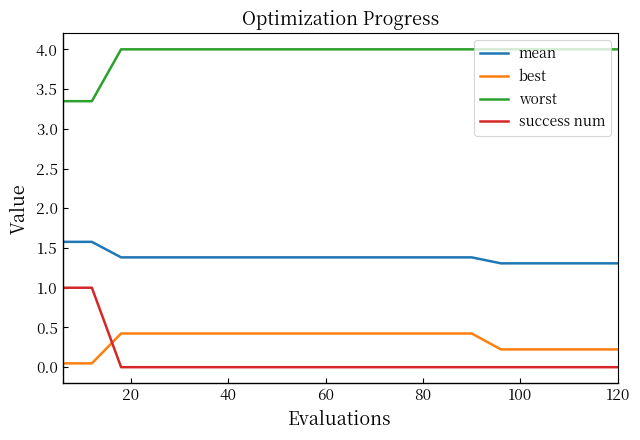

How many lines are shown in the chart?

4